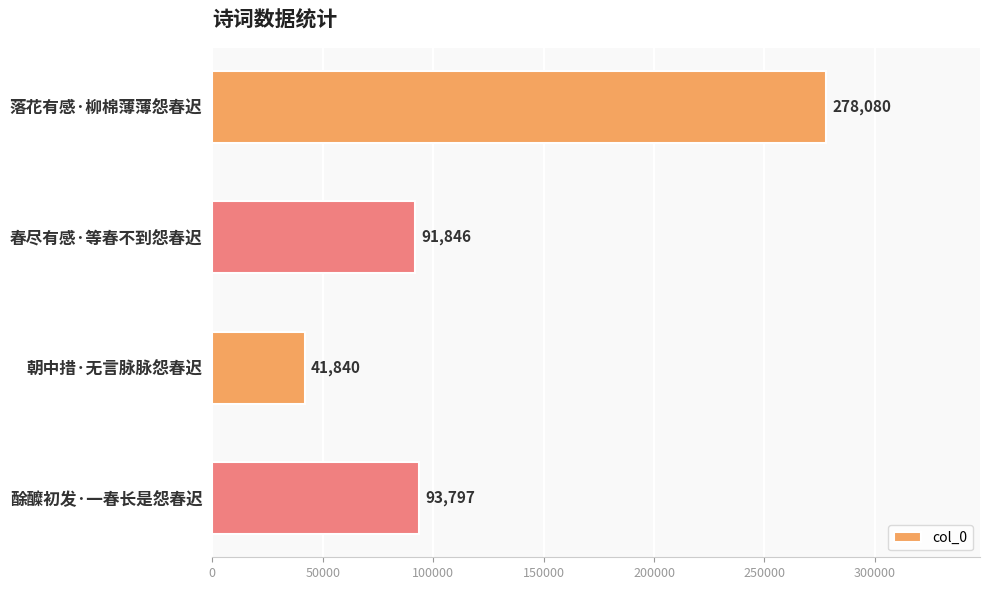

Which has a higher value, 酴醾初发·一春长是怨春迟 or 朝中措·无言脉脉怨春迟?

酴醾初发·一春长是怨春迟